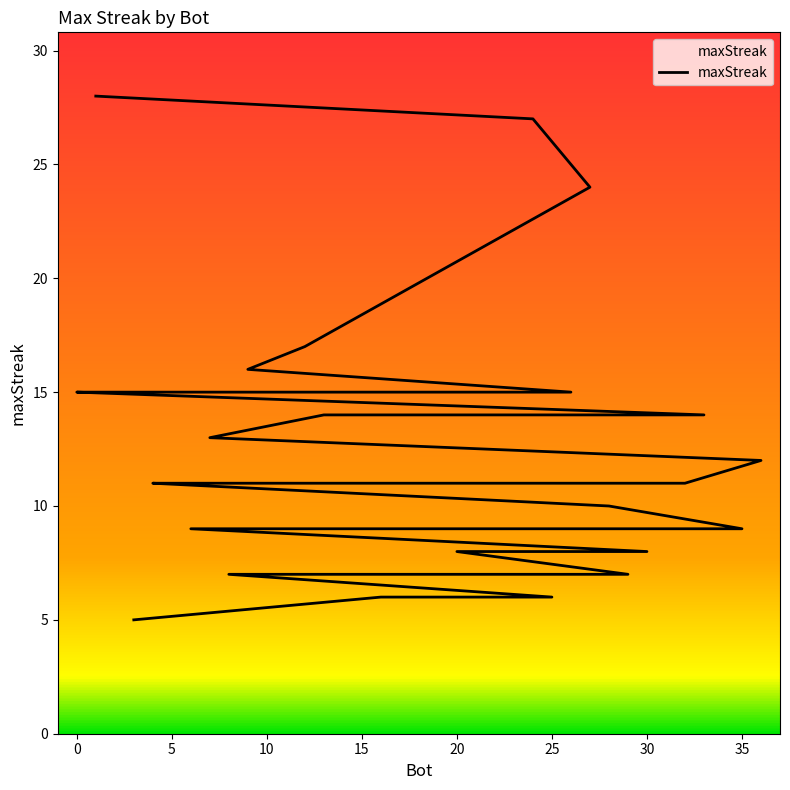

What is the greatest value displayed?

28